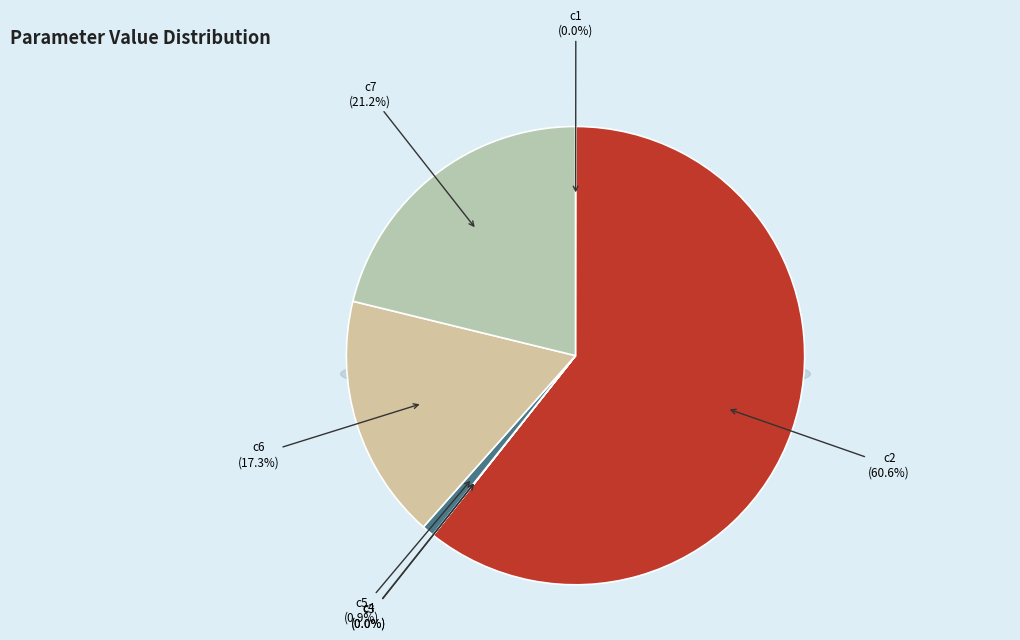

What percentage is NOT represented by c2?

39.4%